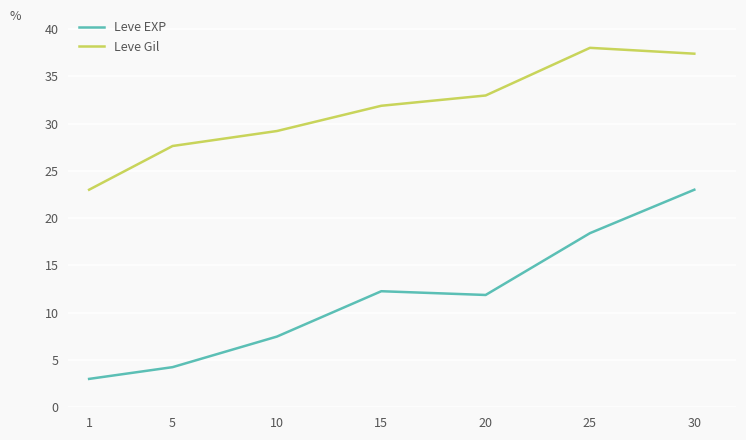

Reading left to right, list all the values displayed in this chart.

Leve EXP: 3.0	4.2	7.5	12.3	11.9	18.4	23.0
Leve Gil: 23.0	27.6	29.2	31.9	33.0	38.0	37.4